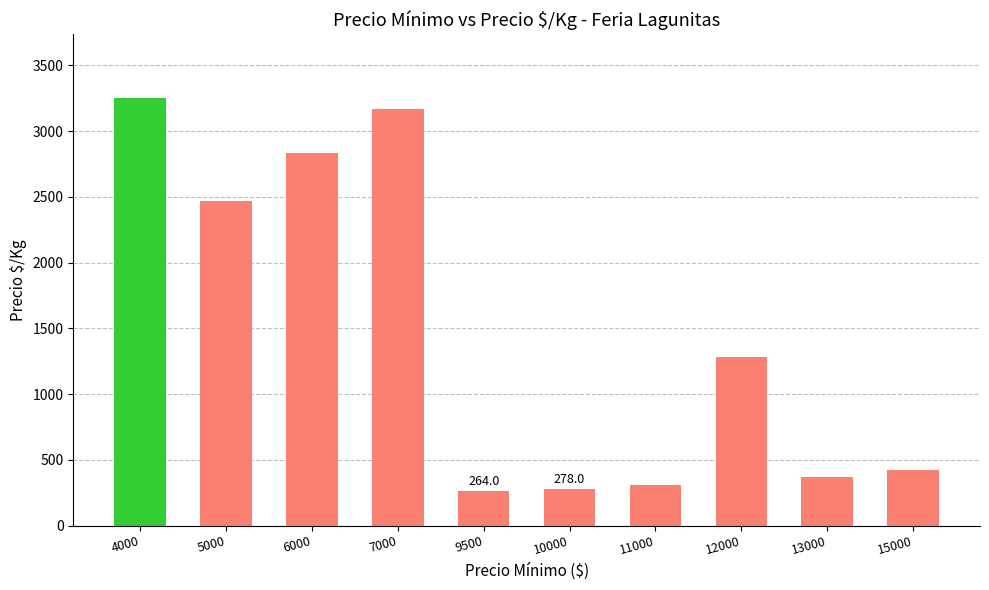

What is the change in value from 4000 to 7000?

-83.3